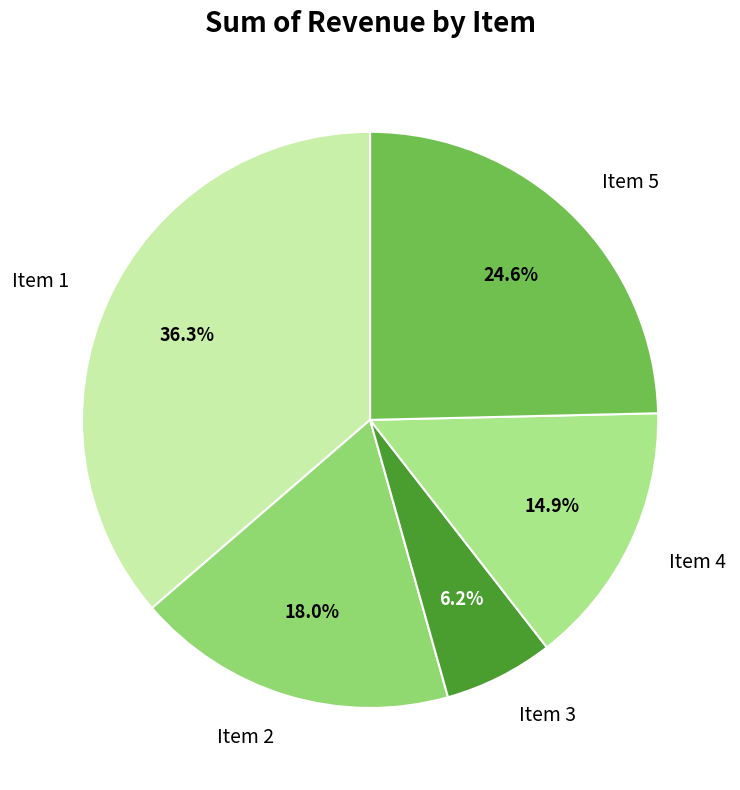

What percentage do Item 1 and Item 4 together represent?

51.2%